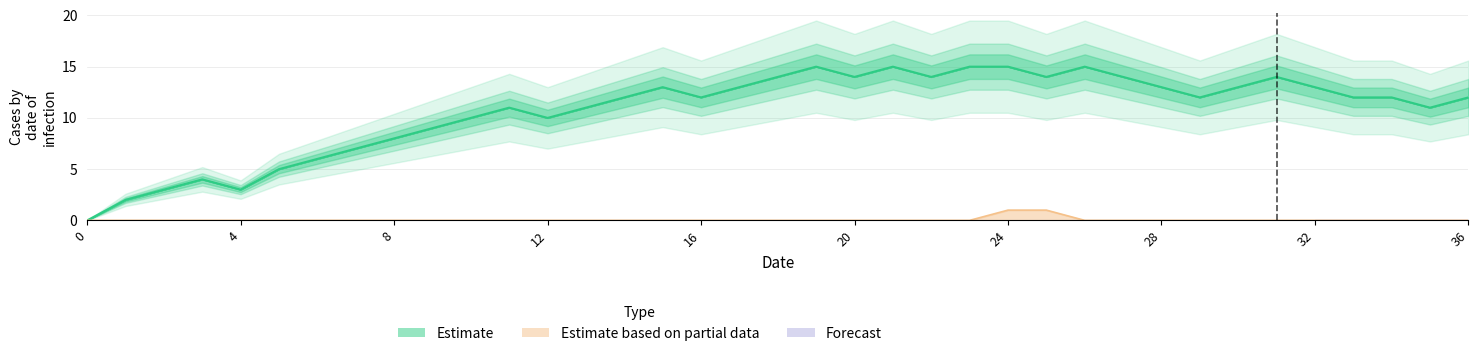

Reading right to left, list all the values displayed in this chart.

col_1: 12	11	12	12	13	14	13	12	13	14	15	14	15	15	14	15	14	15	14	13	12	13	12	11	10	11	10	9	8	7	6	5	3	4	3	2	0
col_2: 0	0	0	0	0	0	0	0	0	0	0	1	1	0	0	0	0	0	0	0	0	0	0	0	0	0	0	0	0	0	0	0	0	0	0	0	0